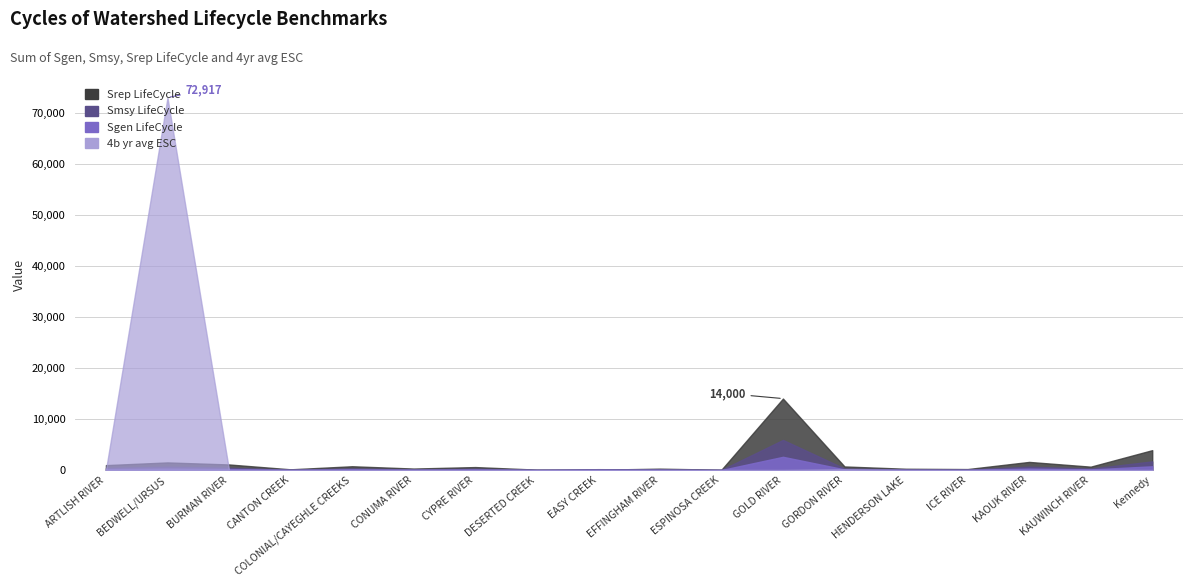

Is it true that Sum of Srep LifeCycle equals 489 at EFFINGHAM RIVER?

False